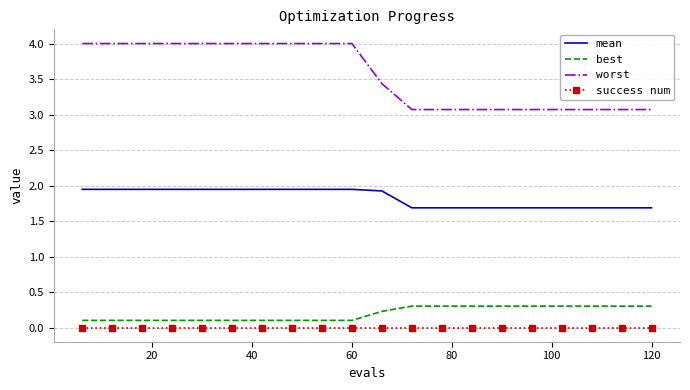

Which series has the widest spread of values?

worst